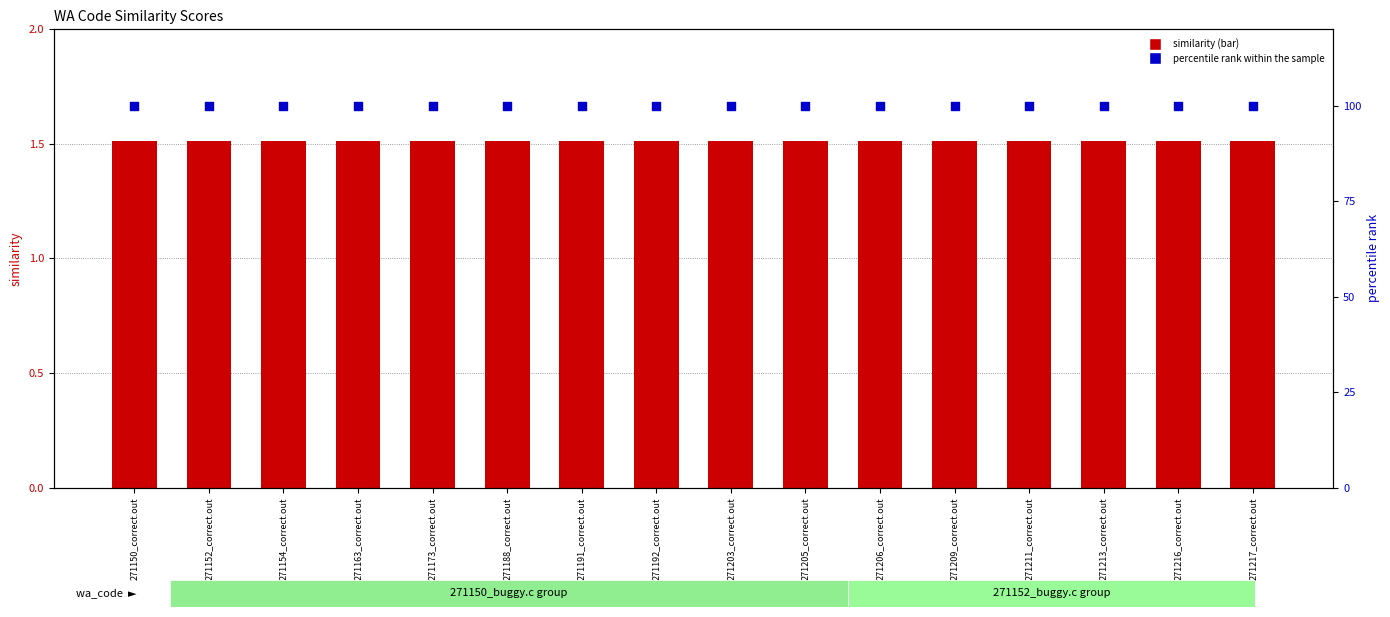

What is the total value across all series at 271192_correct.out?

101.5